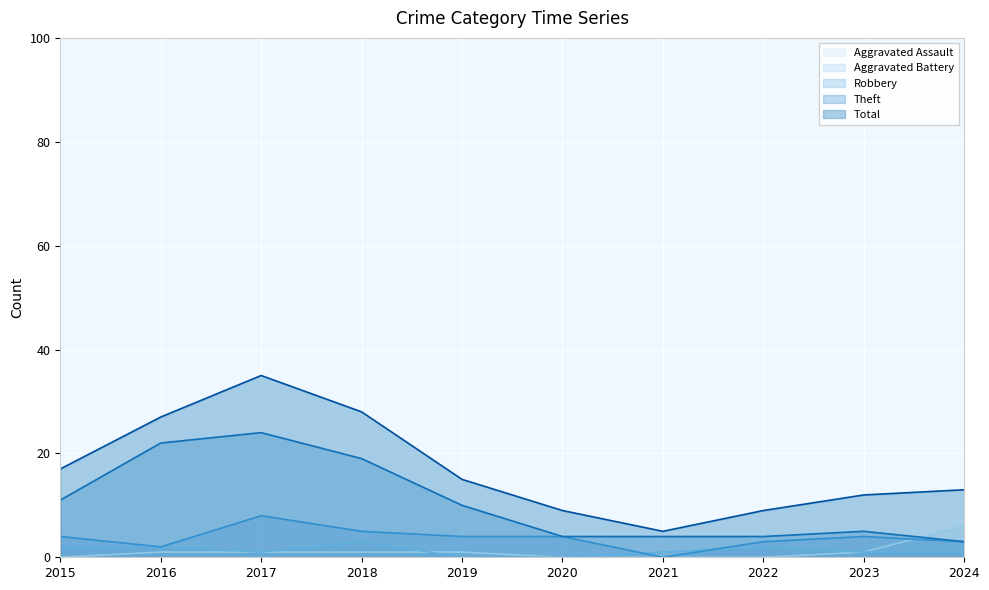

The Total series shows 5 at 2021. True or false?

True